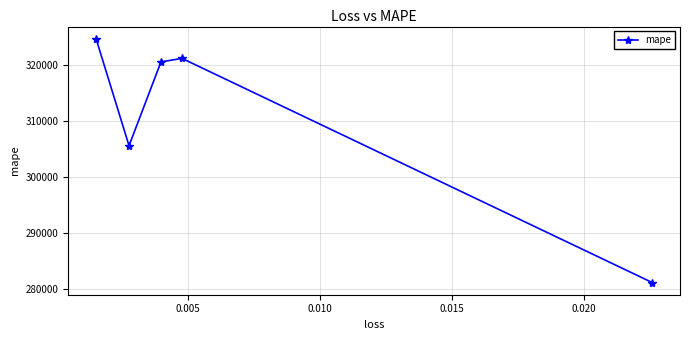

How many interior local peaks (higher than both neighbors) does the data have?

1